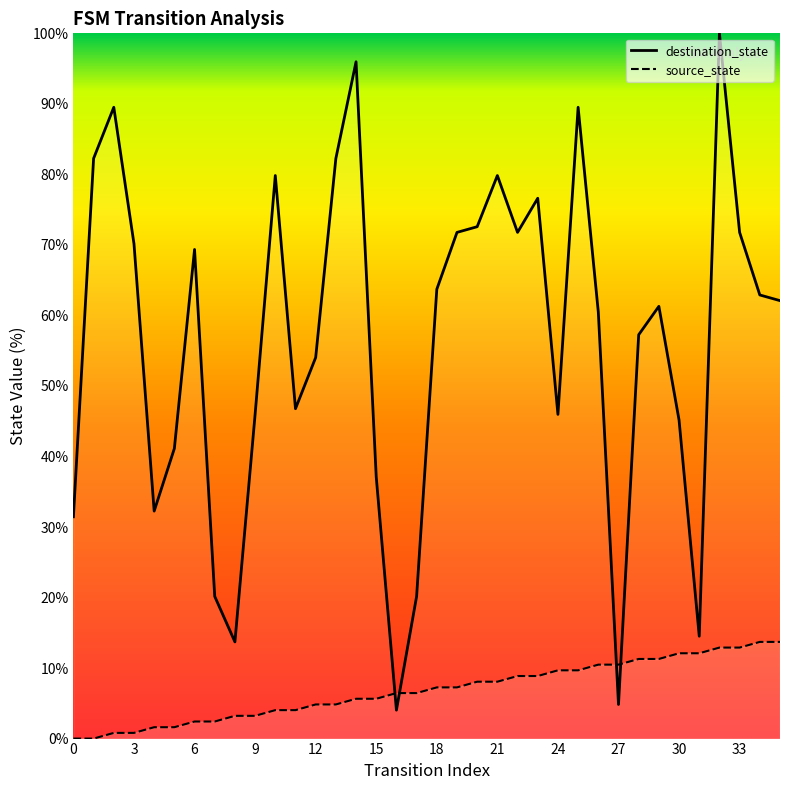

Rank the series by their maximum value, from lowest to highest.

source_state_line, destination_state_line